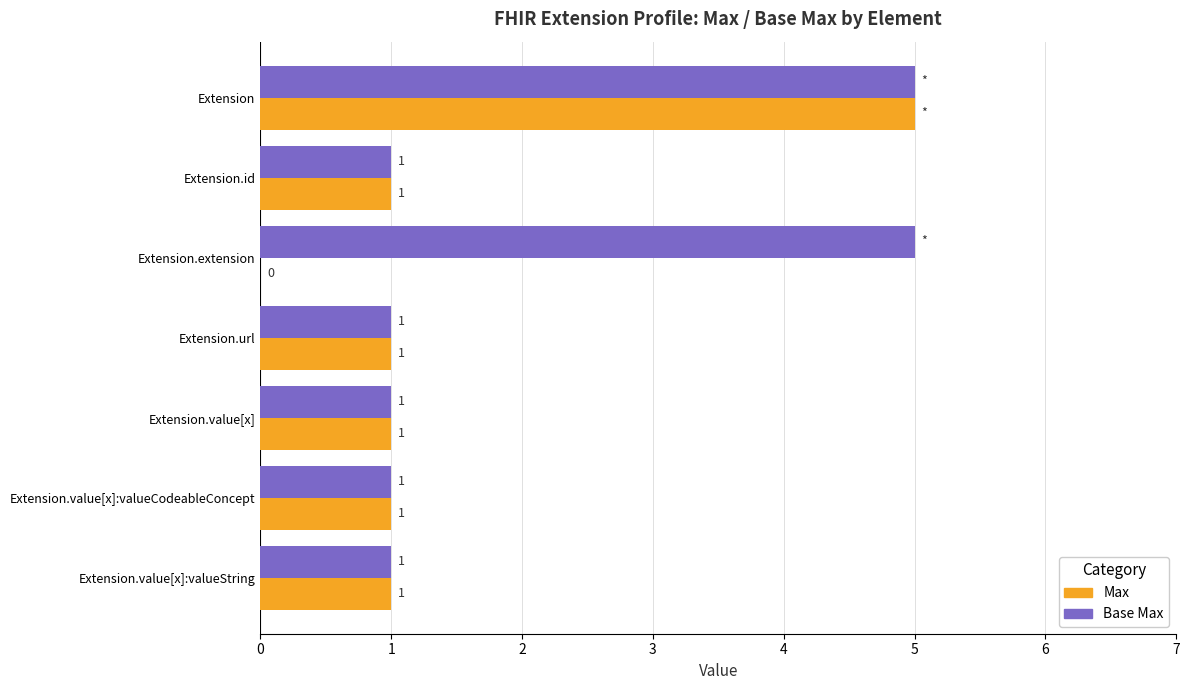

How many distinct data groups are displayed?

2